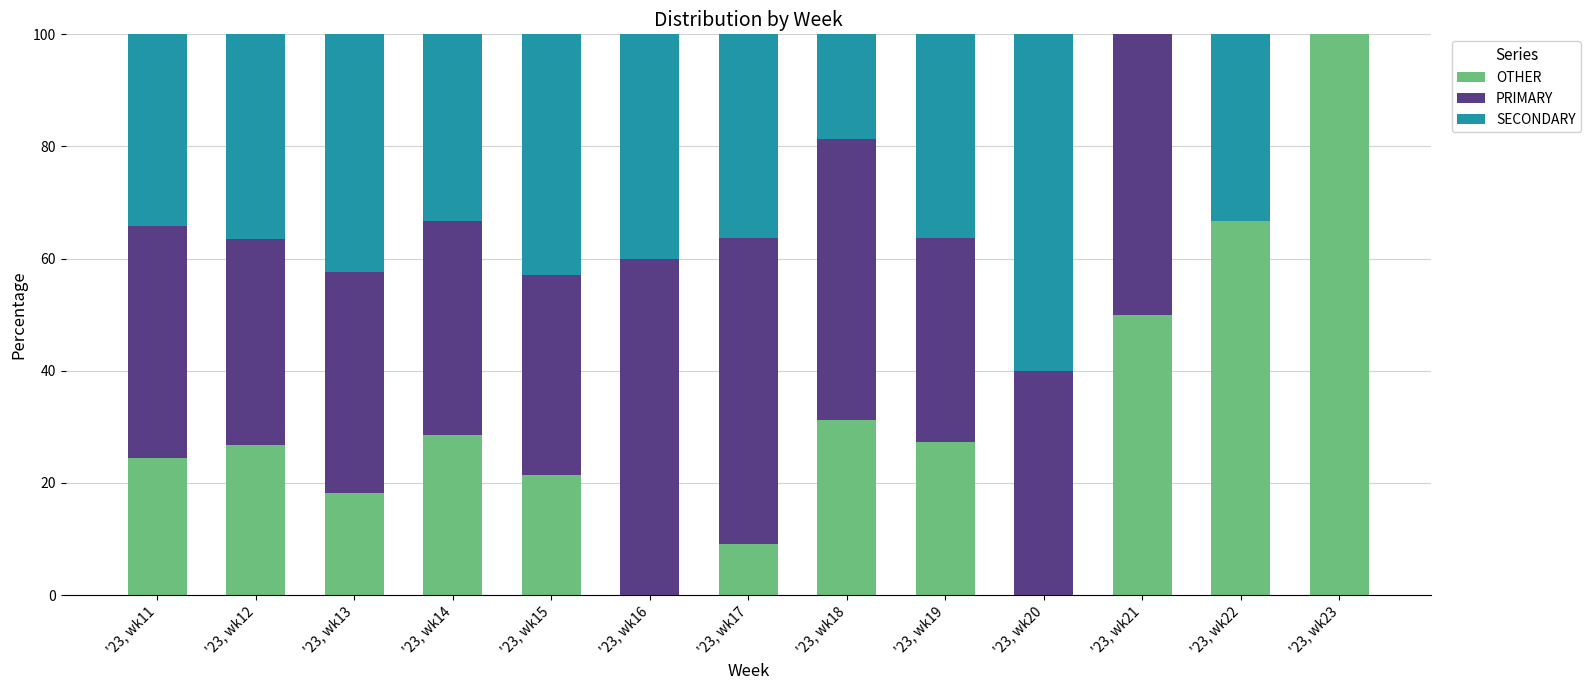

Which category has the highest value in the OTHER series?

'23, wk23